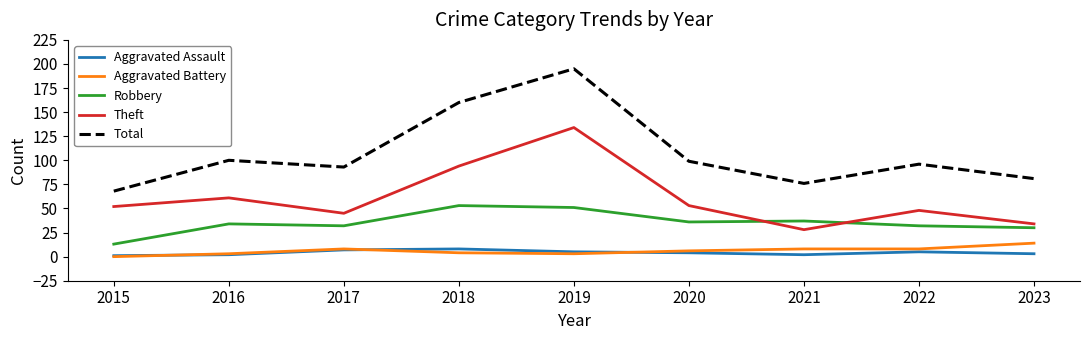

The value of Total at 2016 is 26. True or false?

False